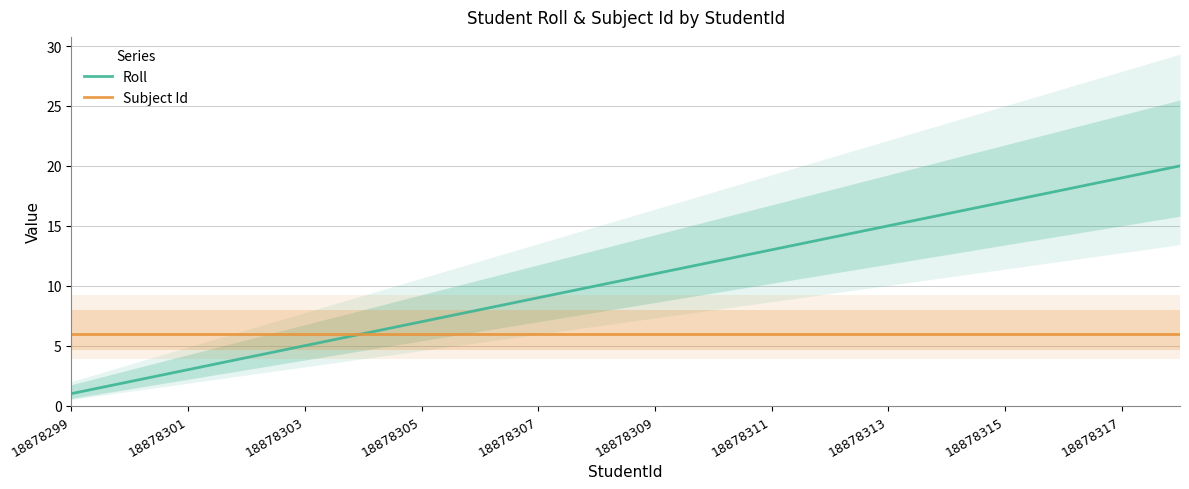

True or false: Subject Id has a value of 9 at 18878303.

False